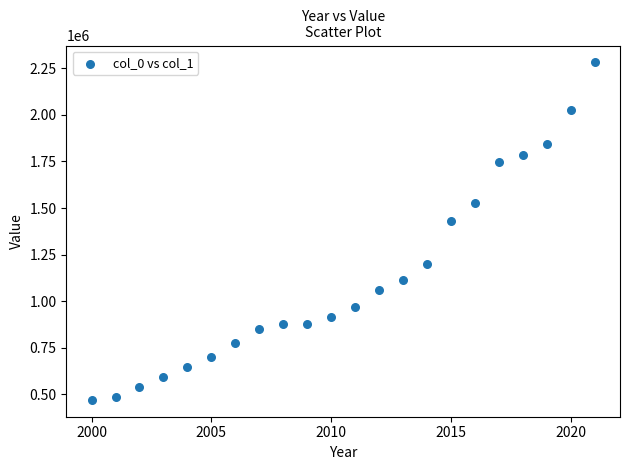

What is the range of Y values (max minus min)?

1809474